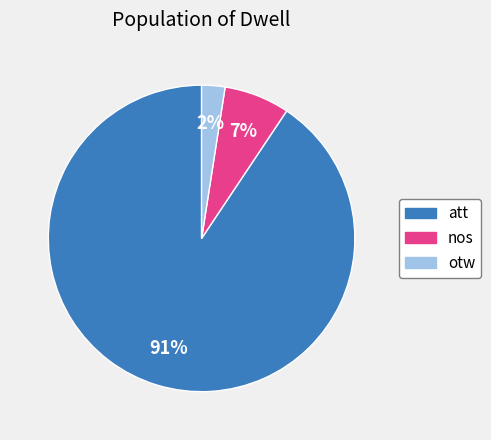

To the nearest percent, what portion does att represent?

91%